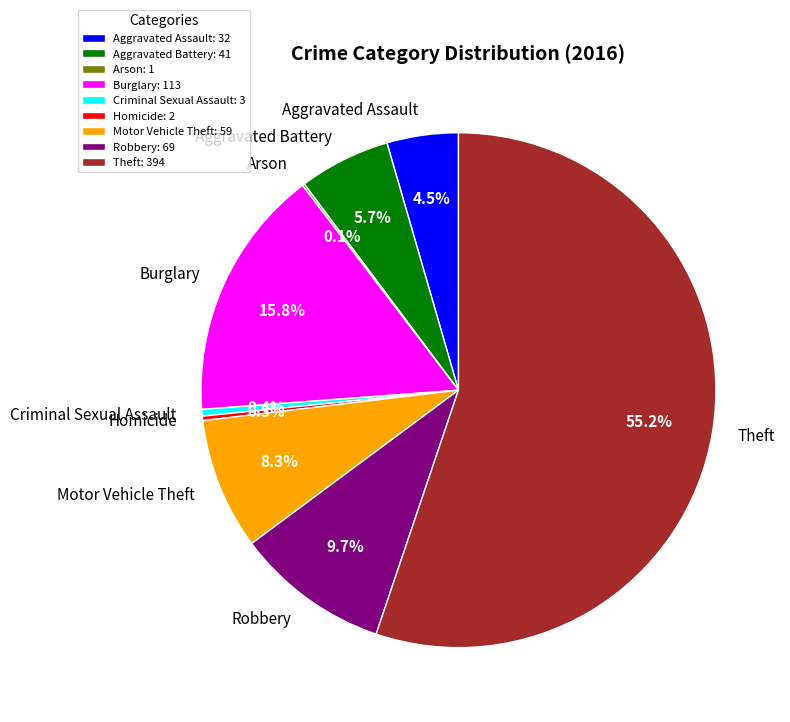

Which has a higher value, Robbery or Aggravated Assault?

Robbery